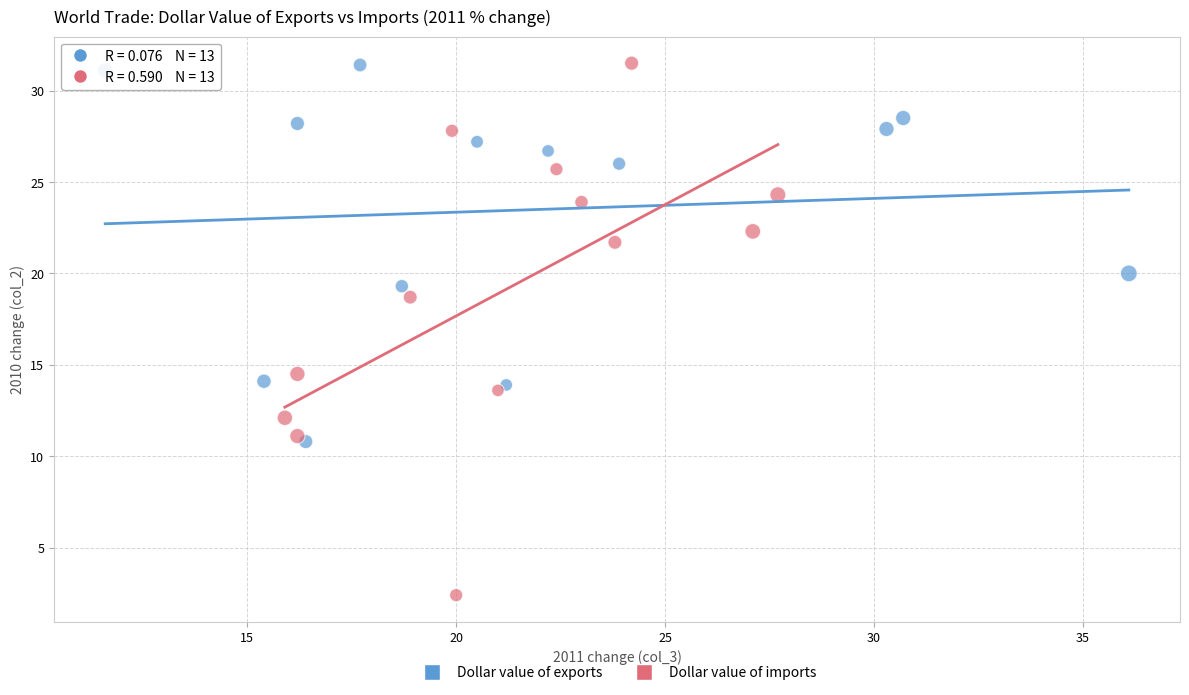

Which series has the largest Y range (max minus min)?

Dollar value of imports